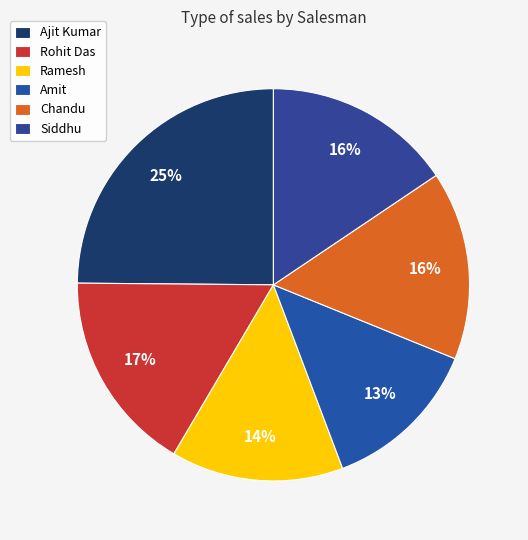

Do Ajit Kumar and Siddhu together represent more than half of the pie?

No